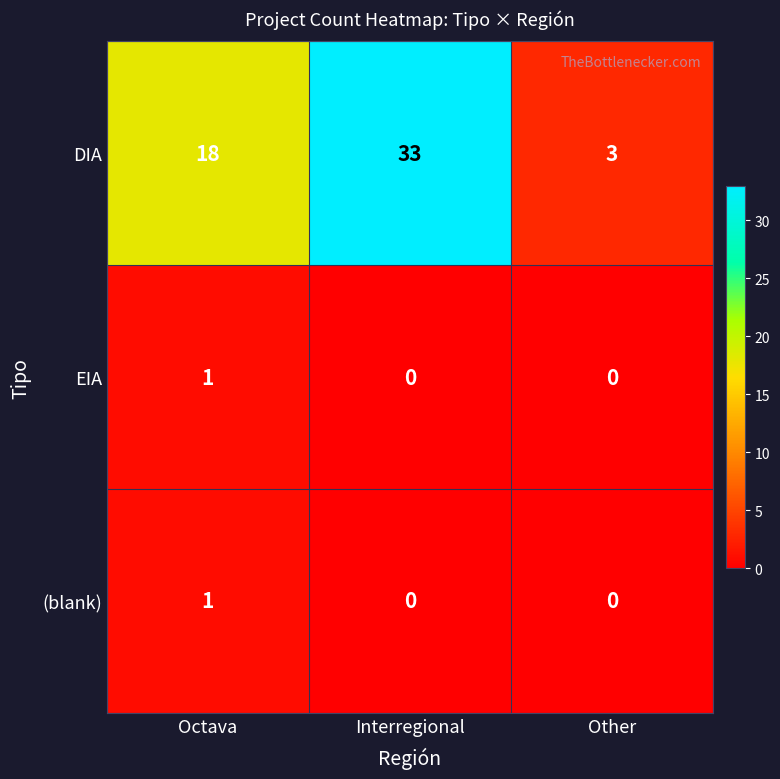

Is the value of EIA at Interregional greater than the value of (blank) at Octava?

No